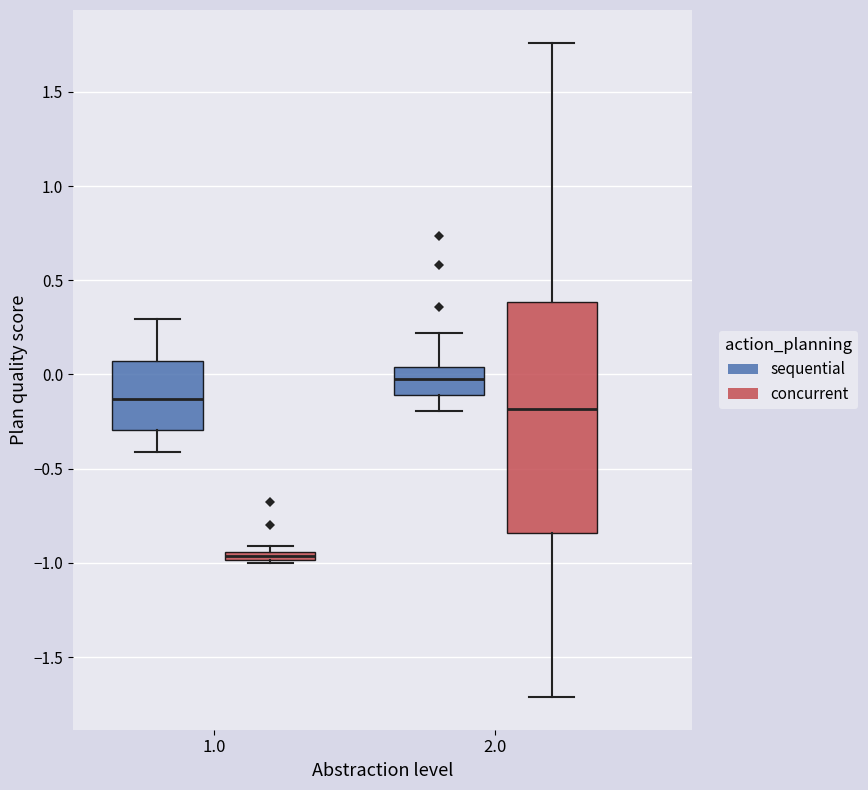

Where does the upper whisker of the box for 2.0 (sequential) end on the y-axis? The values are not printed on the chart, so give them approximately, as read against the axis.

0.20